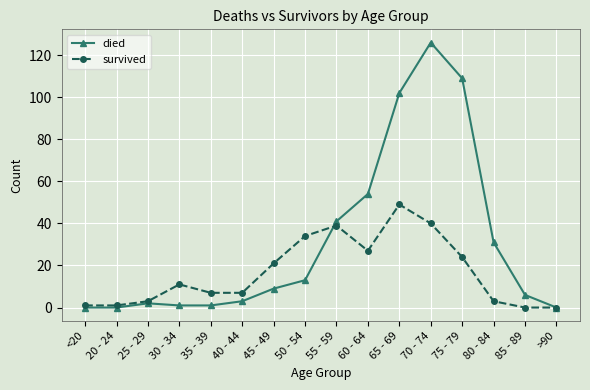

The died series shows 27 at 75 - 79. True or false?

False